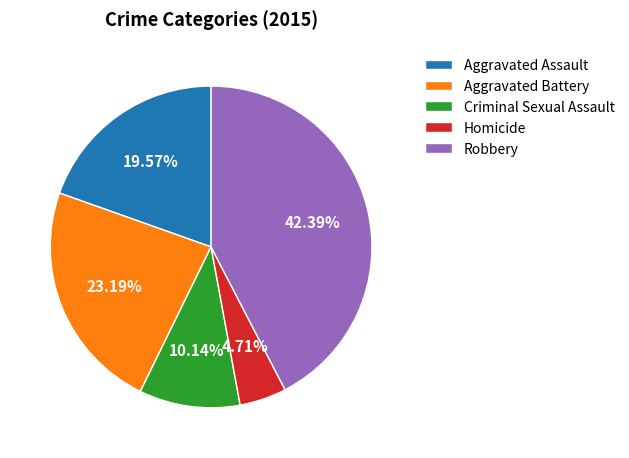

To the nearest percent, what is the combined percentage of Robbery and Homicide?

47%